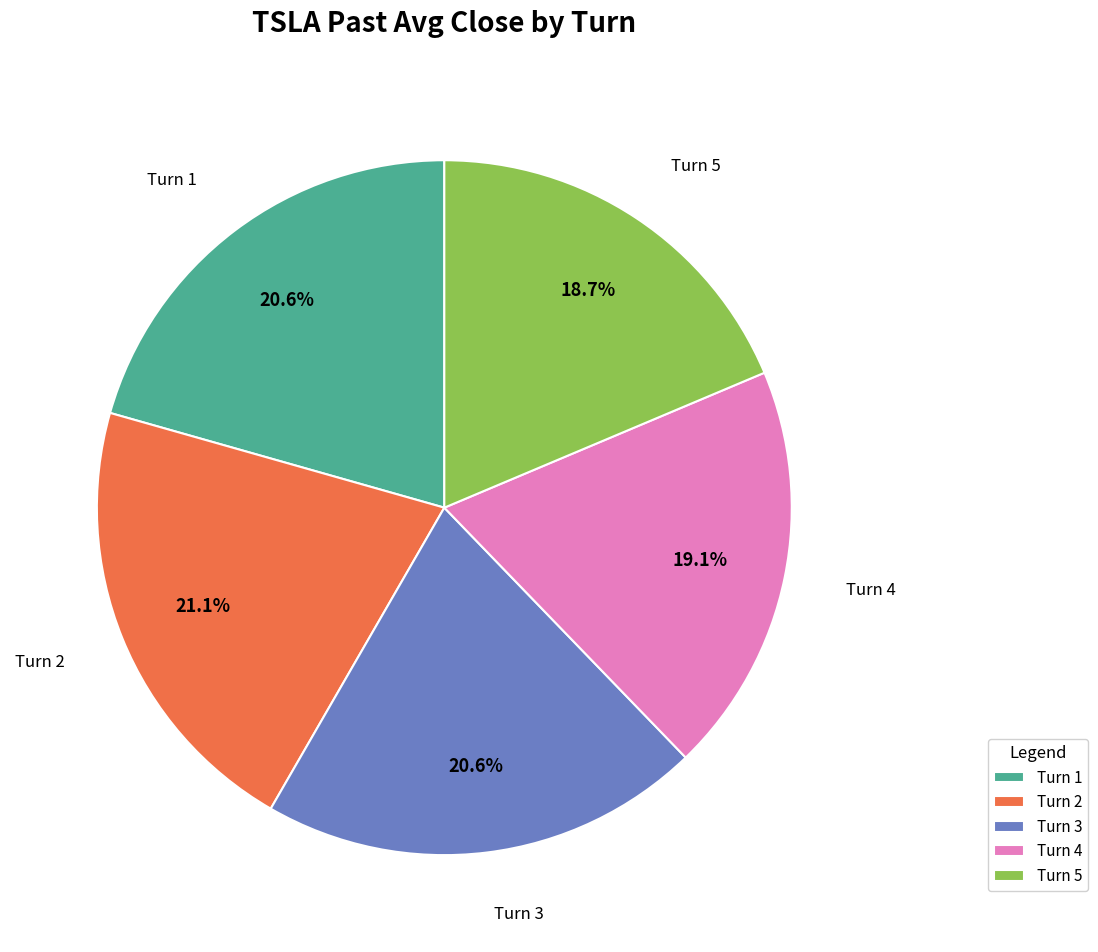

Does Turn 5 represent more than half of the total?

No